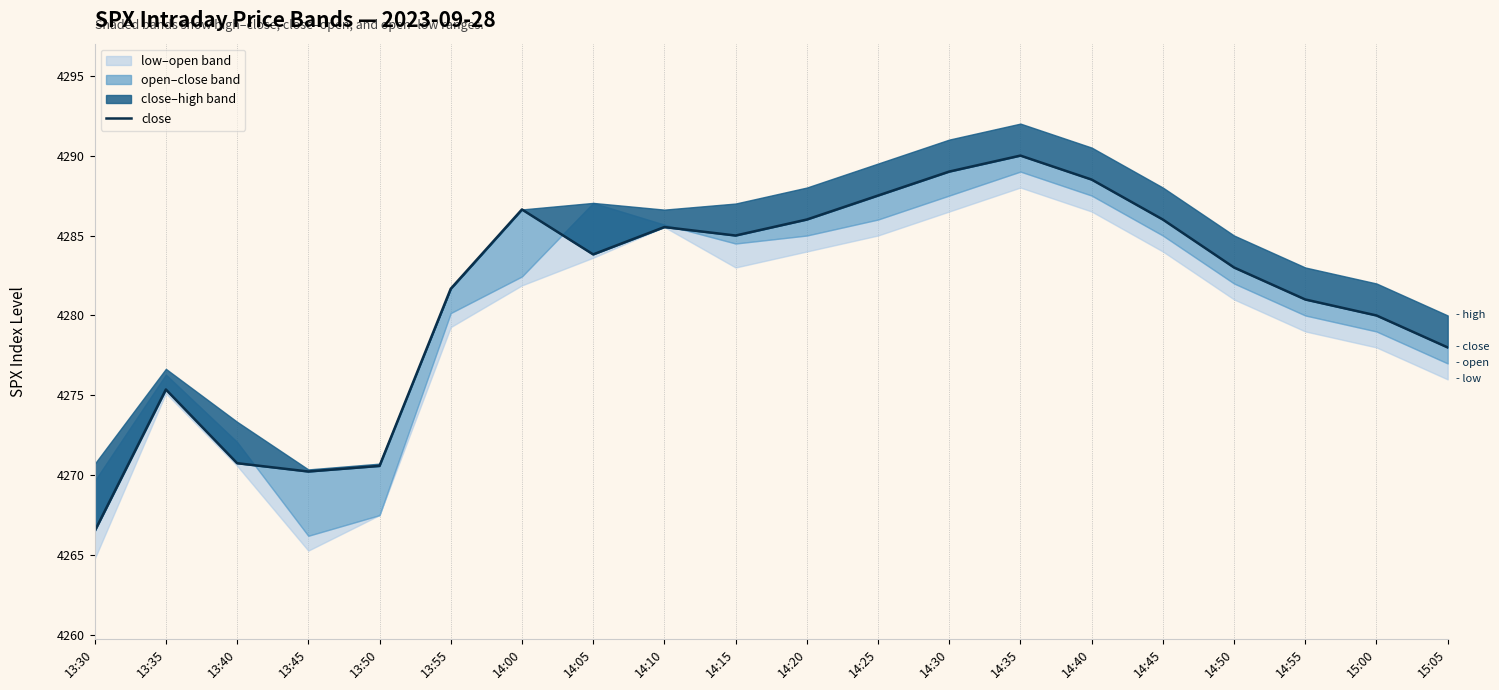

Where is the first local minimum?

13:45